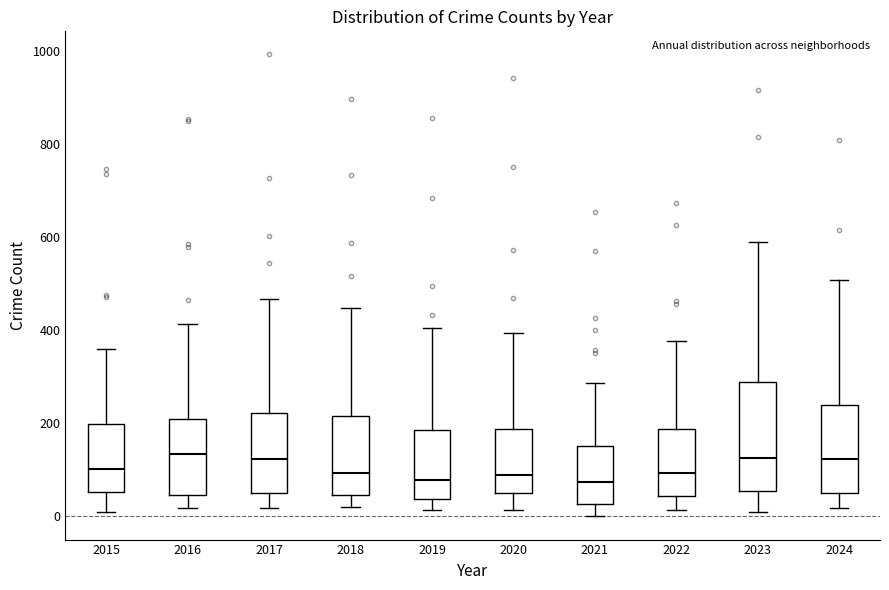

Reading left to right, transcribe this box plot: for each box, give where its median line is, the range the box spans, and where its two whiskers end, as read against the y-axis. The values are not printed on the chart, so give them approximately, as read against the axis.

2015: median 100, box 60 to 200, whiskers 0 to 360
2016: median 140, box 40 to 220, whiskers 20 to 420
2017: median 120, box 60 to 220, whiskers 20 to 460
2018: median 100, box 40 to 220, whiskers 20 to 440
2019: median 80, box 40 to 180, whiskers 20 to 400
2020: median 80, box 40 to 180, whiskers 20 to 400
2021: median 80, box 20 to 160, whiskers 0 to 280
2022: median 100, box 40 to 180, whiskers 20 to 380
2023: median 120, box 60 to 280, whiskers 20 to 580
2024: median 120, box 40 to 240, whiskers 20 to 500